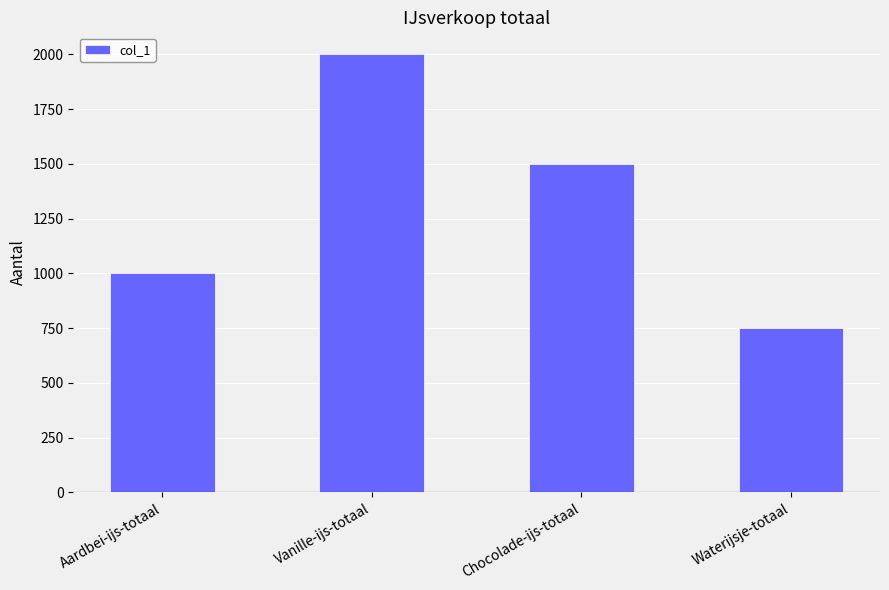

What is the difference between the second highest and second lowest values?

500